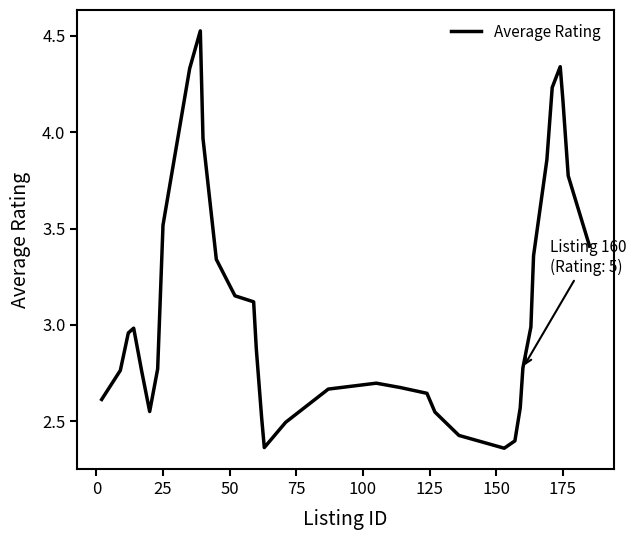

What is the difference between the maximum and minimum values?

2.2